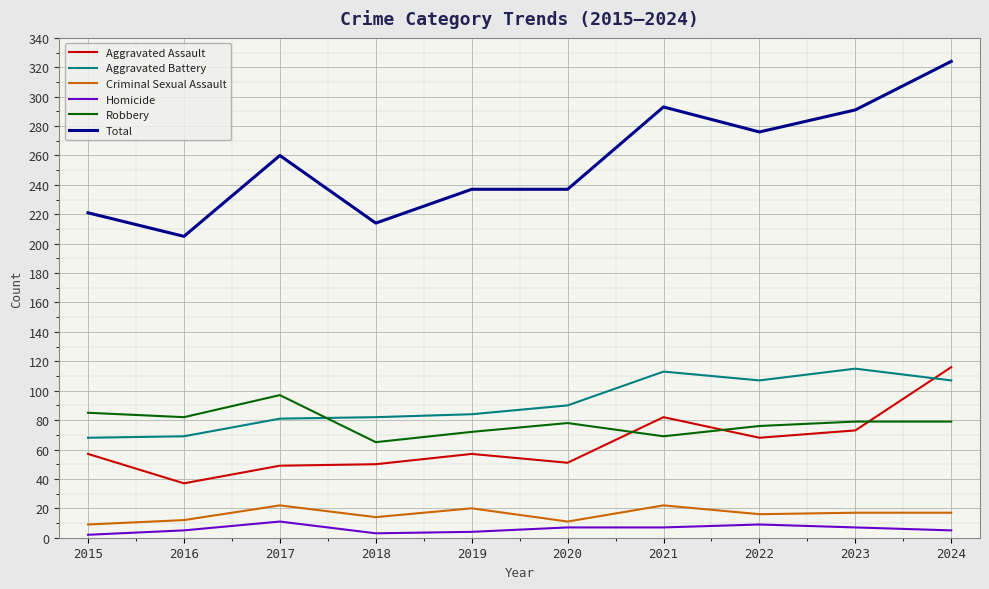

True or false: Aggravated Assault and Total intersect in this chart.

False